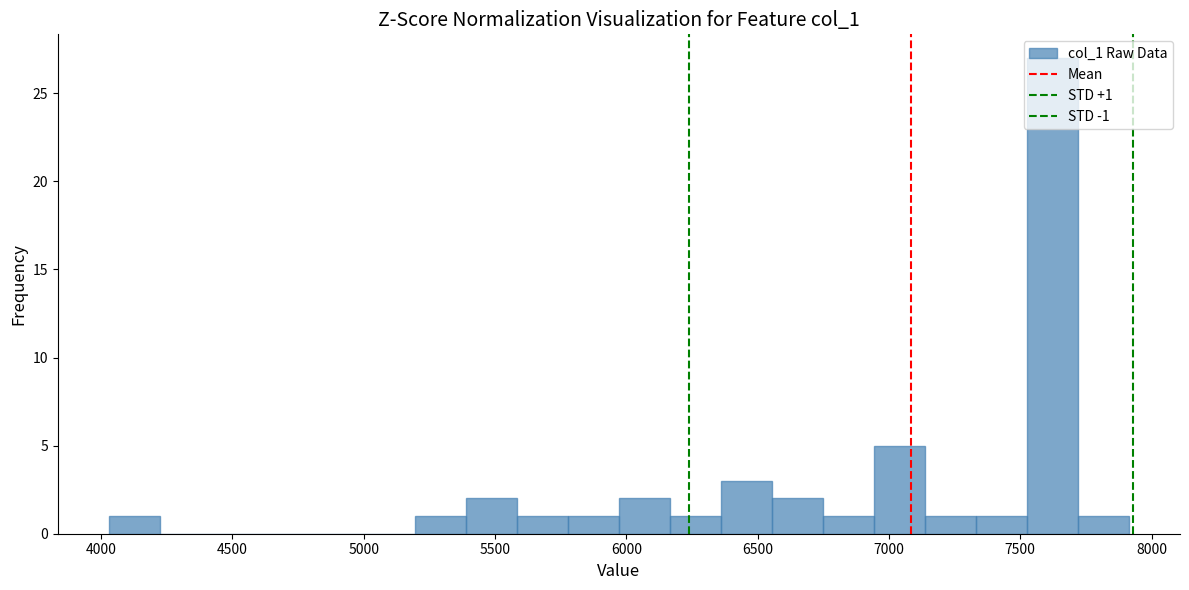

Read against the x-axis, roughly where is the centre of the tallest bar?

7600